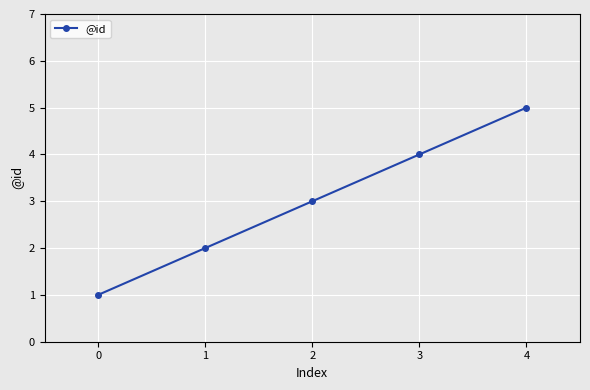

Does the chart have visible grid lines?

Yes